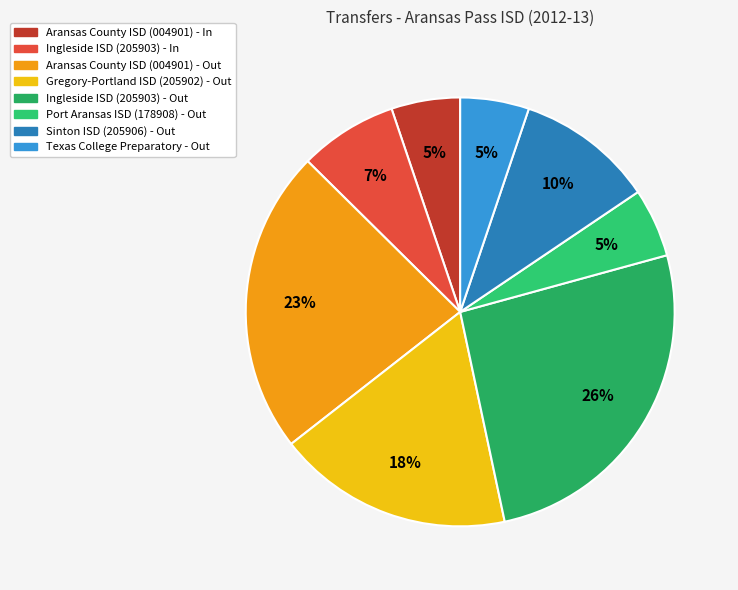

The Texas College Preparatory - Out slice represents 15% of the pie. True or false?

False